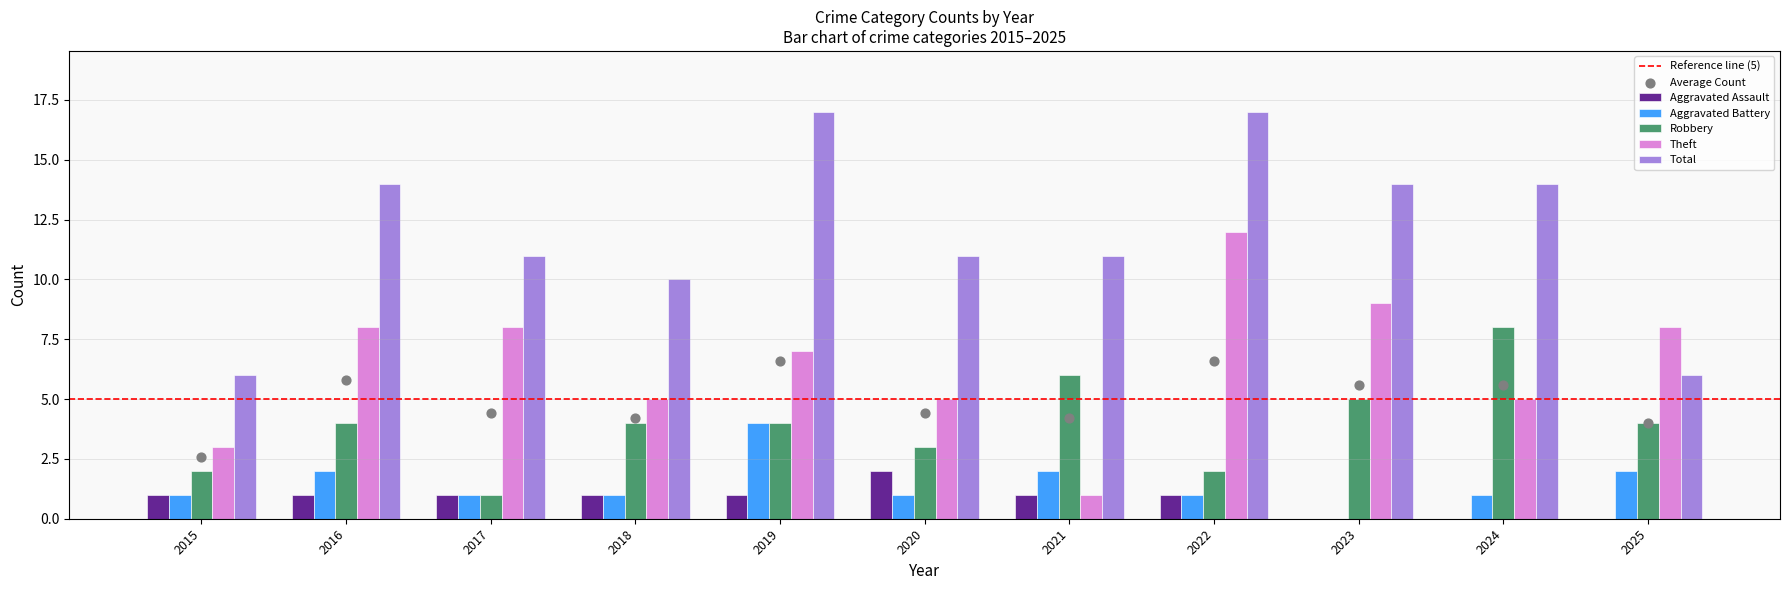

What are all the series names shown in the legend?

Aggravated Assault, Aggravated Battery, Robbery, Theft, Total